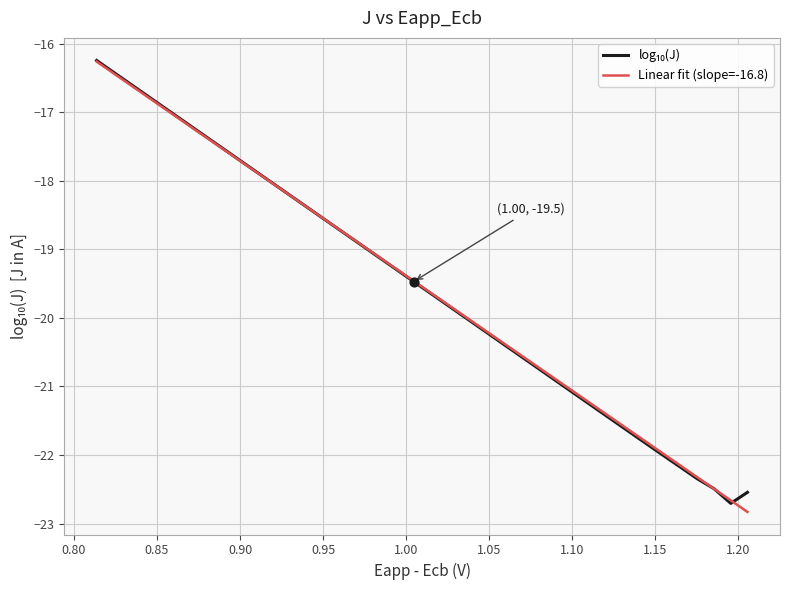

Is the value of Linear fit (slope=-16.8) at 32 greater than the value of log₁₀(J) at 32?

No